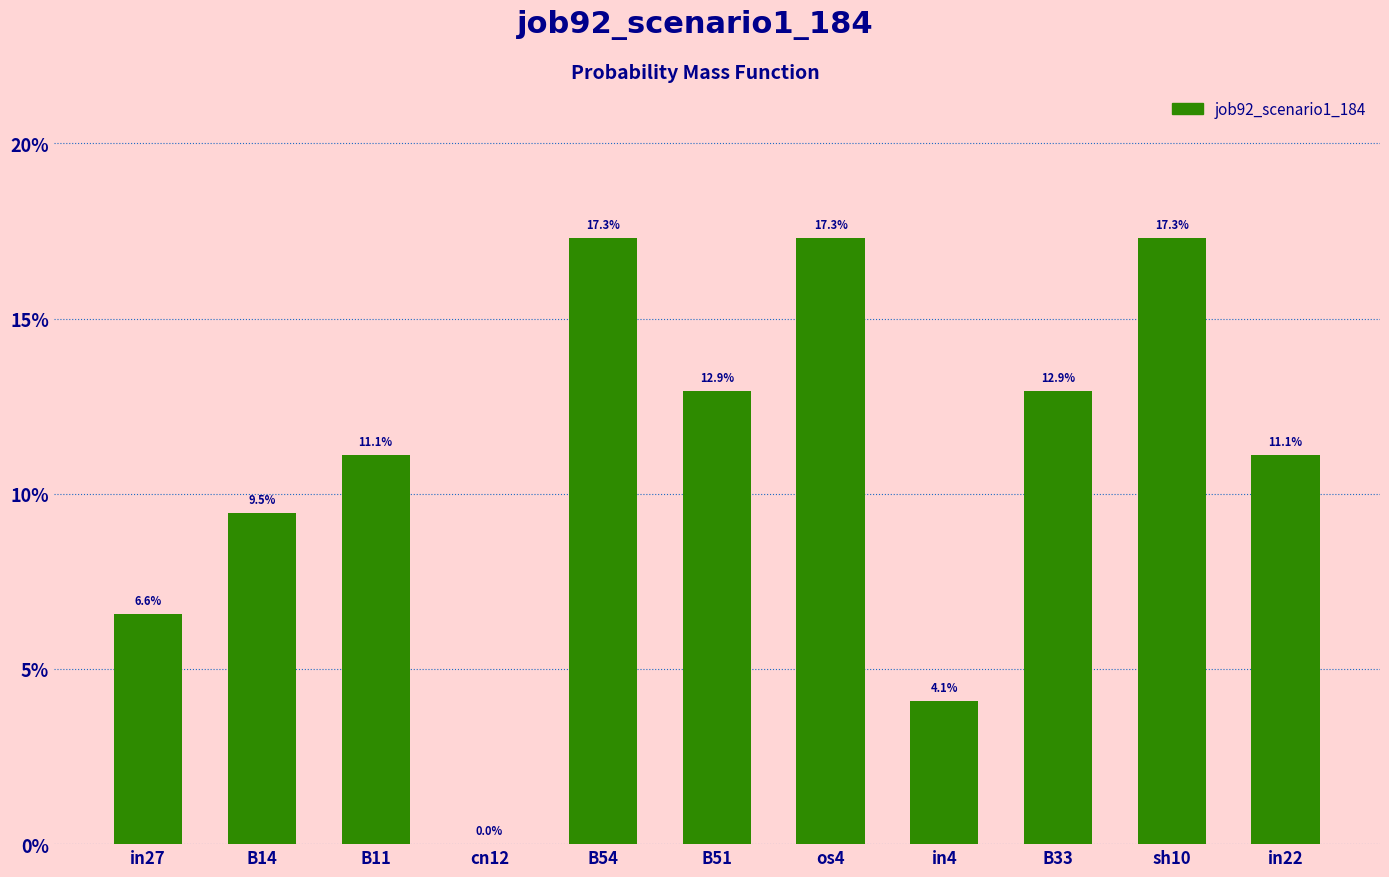

Are the bars horizontal?

No